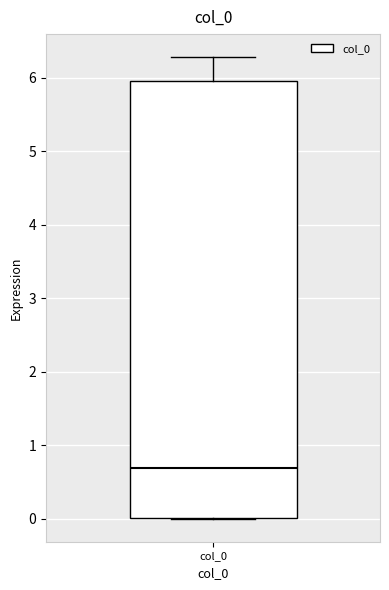

Where does the median line of the box for col_0 sit on the y-axis? The values are not printed on the chart, so give them approximately, as read against the axis.

0.7